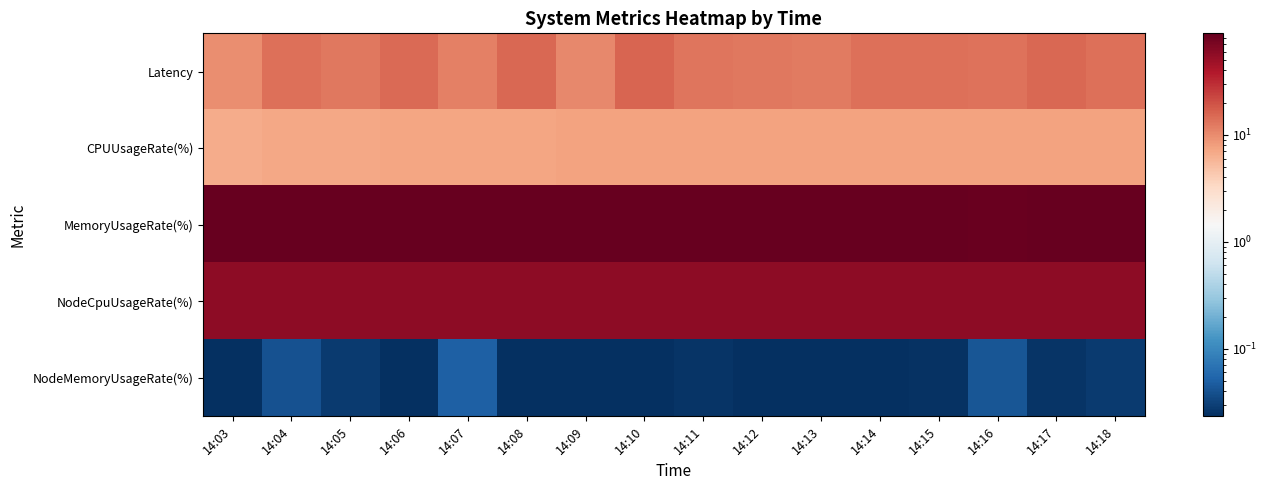

What is the spread (max minus min) of values at 14:09?

88.6